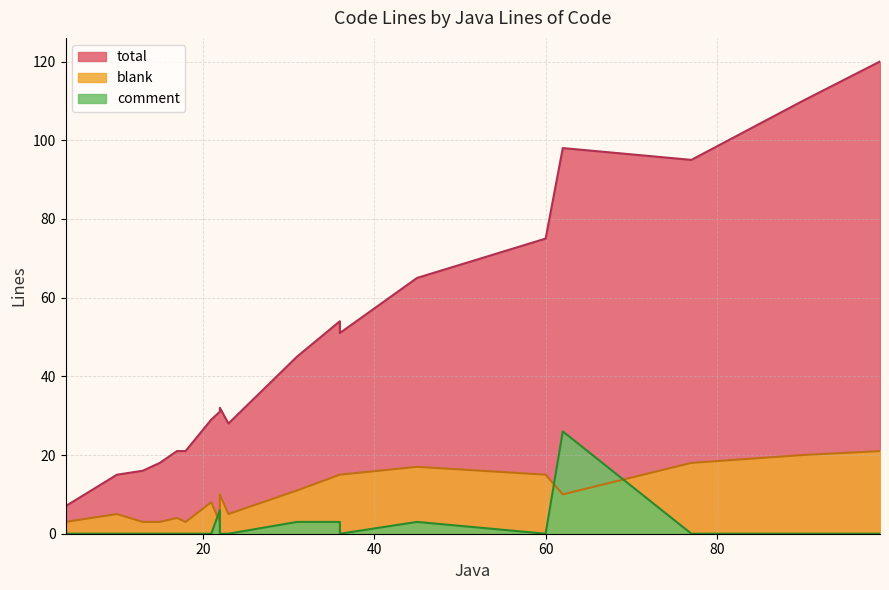

Rank the series by their maximum value, from lowest to highest.

blank, comment, total